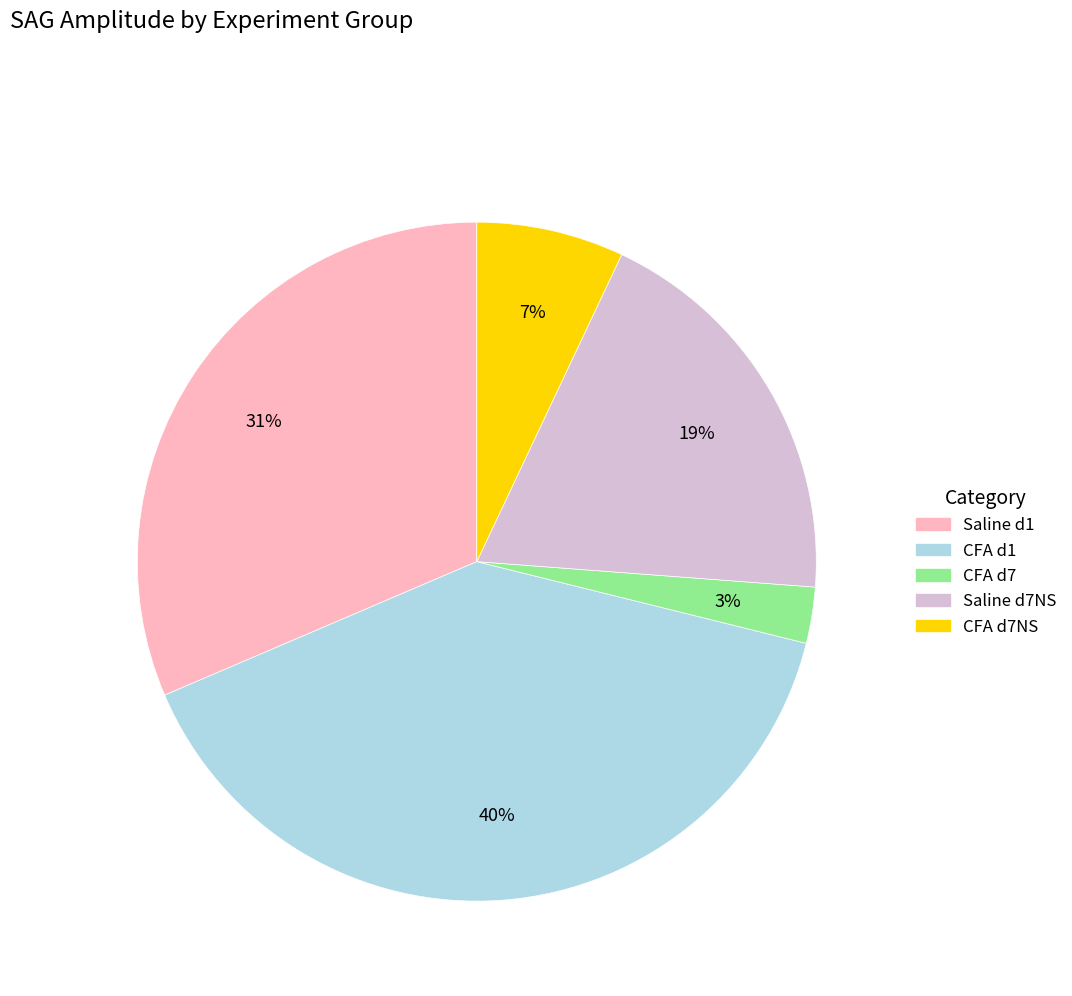

Does any single category account for the majority?

No